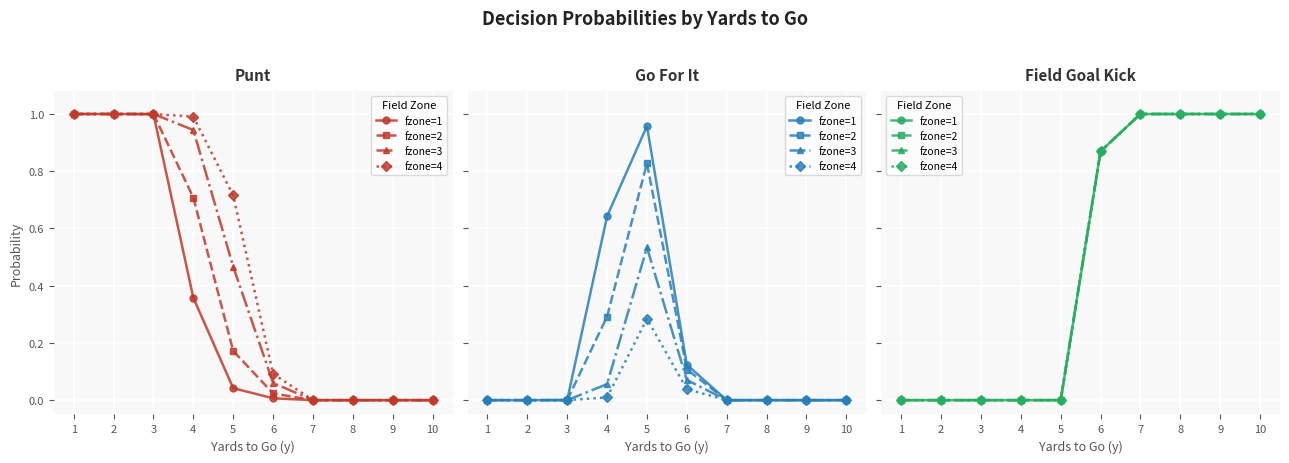

Reading left to right, extract all data points from this chart.

fzone=1: 1=0.0	2=0.0	3=0.0	4=0.0	5=0.0	6=0.9	7=1.0	8=1.0	9=1.0	10=1.0
fzone=2: 1=0.0	2=0.0	3=0.0	4=0.0	5=0.0	6=0.9	7=1.0	8=1.0	9=1.0	10=1.0
fzone=3: 1=0.0	2=0.0	3=0.0	4=0.0	5=0.0	6=0.9	7=1.0	8=1.0	9=1.0	10=1.0
fzone=4: 1=0.0	2=0.0	3=0.0	4=0.0	5=0.0	6=0.9	7=1.0	8=1.0	9=1.0	10=1.0